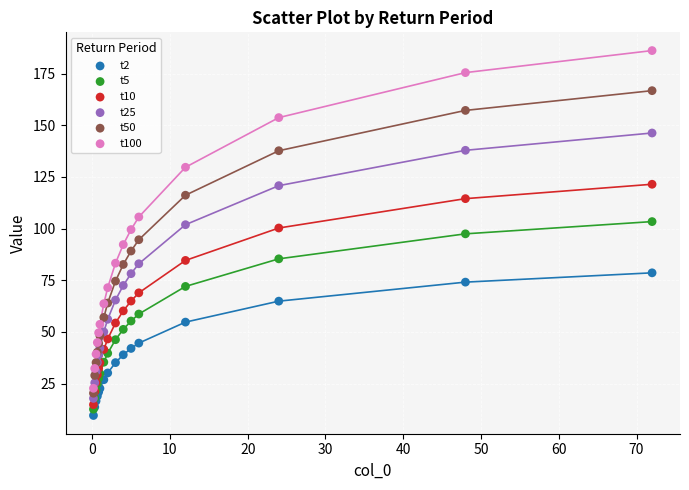

Which series has the largest Y range (max minus min)?

t100